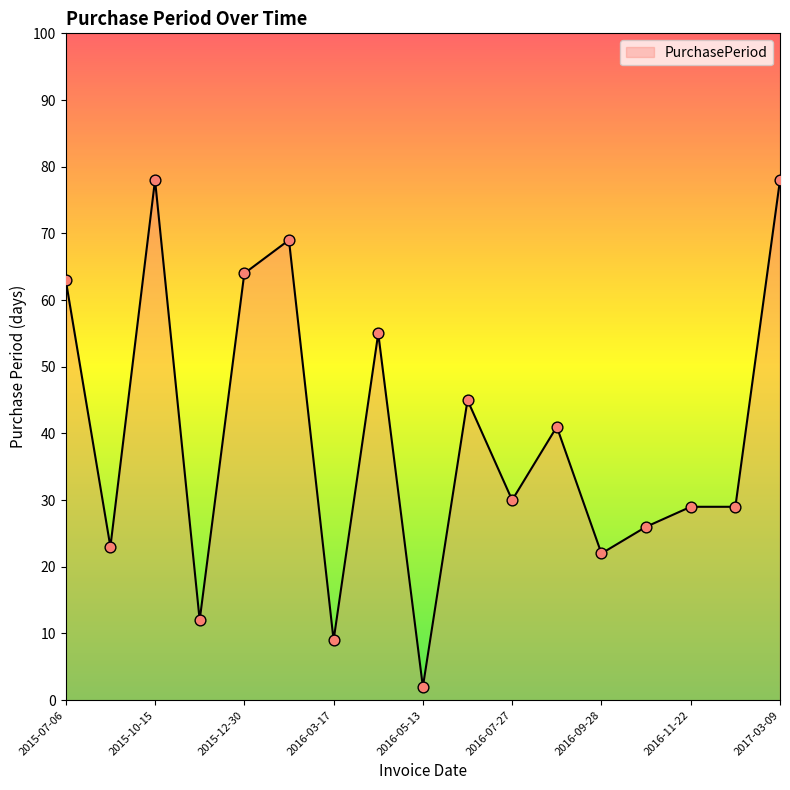

What is the greatest value displayed?

78